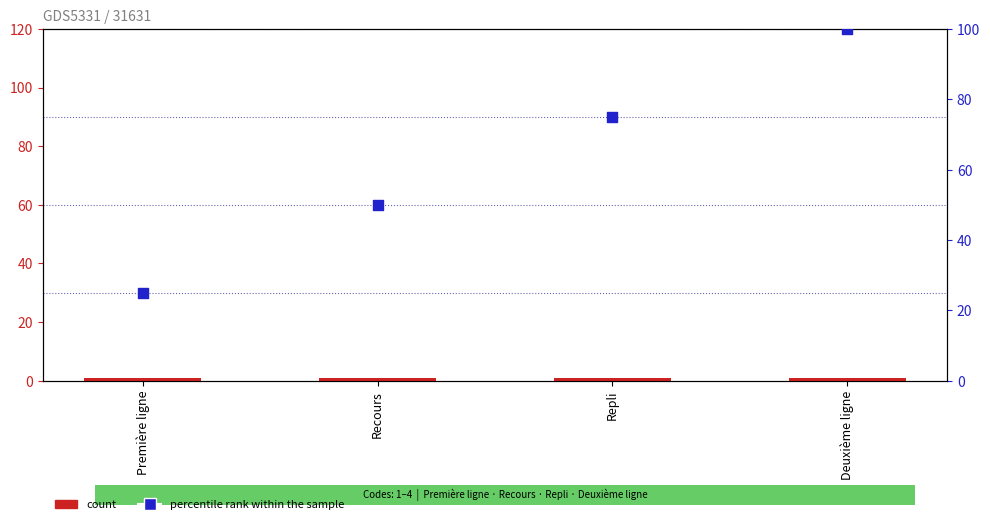

Which series has the widest spread of Y values?

percentile rank within the sample